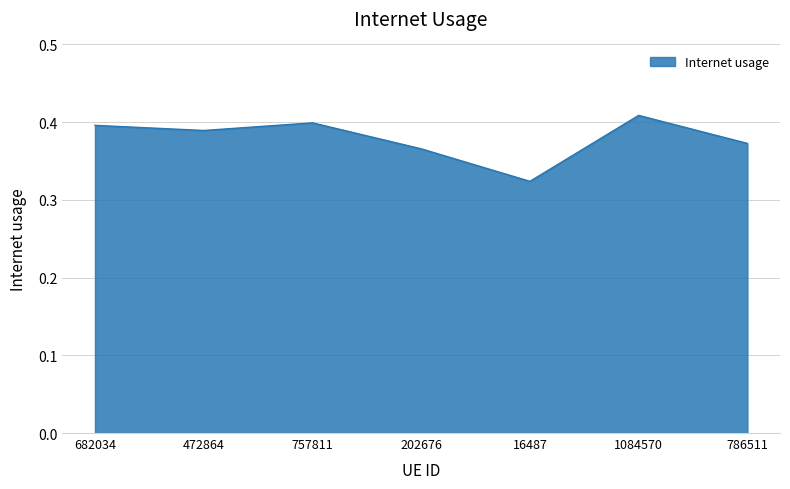

Is it true that the value at 472864 is 0.7?

False